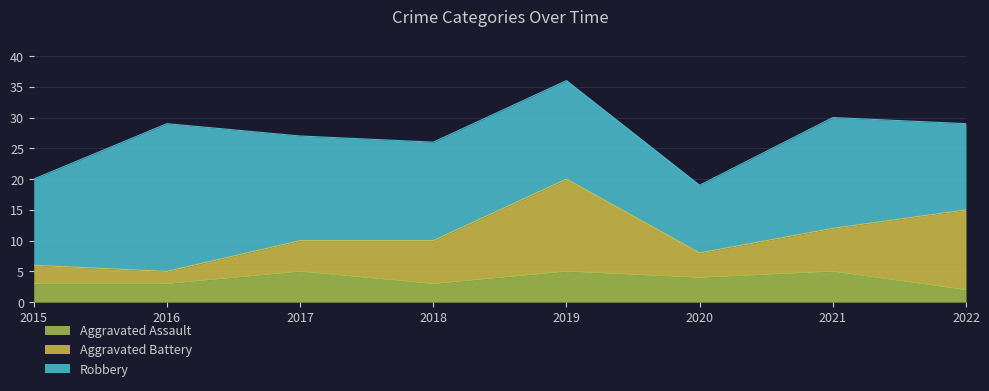

True or false: Robbery has more than 1 points higher than both neighbors.

True